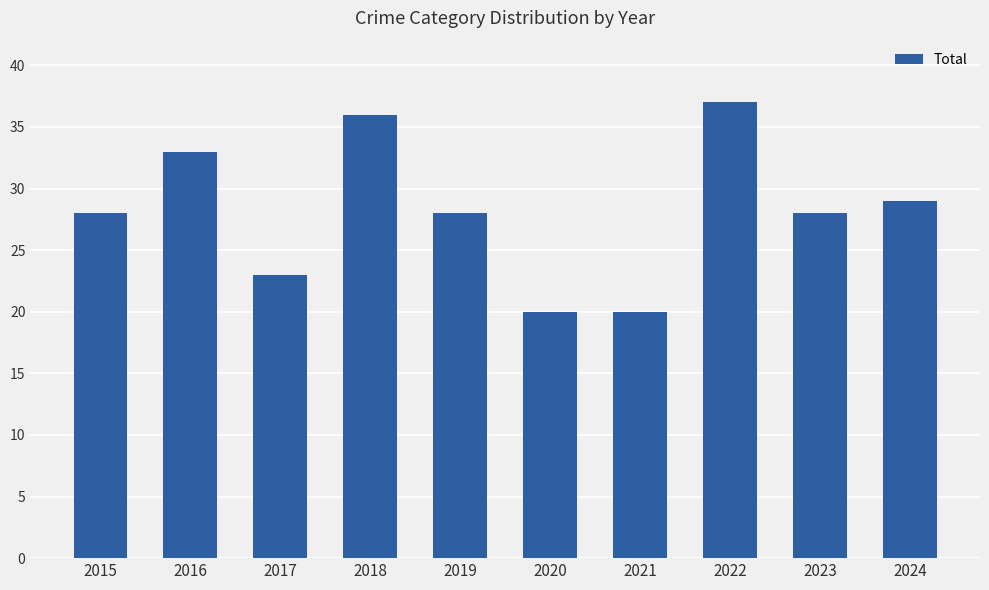

What is the smallest value displayed?

20